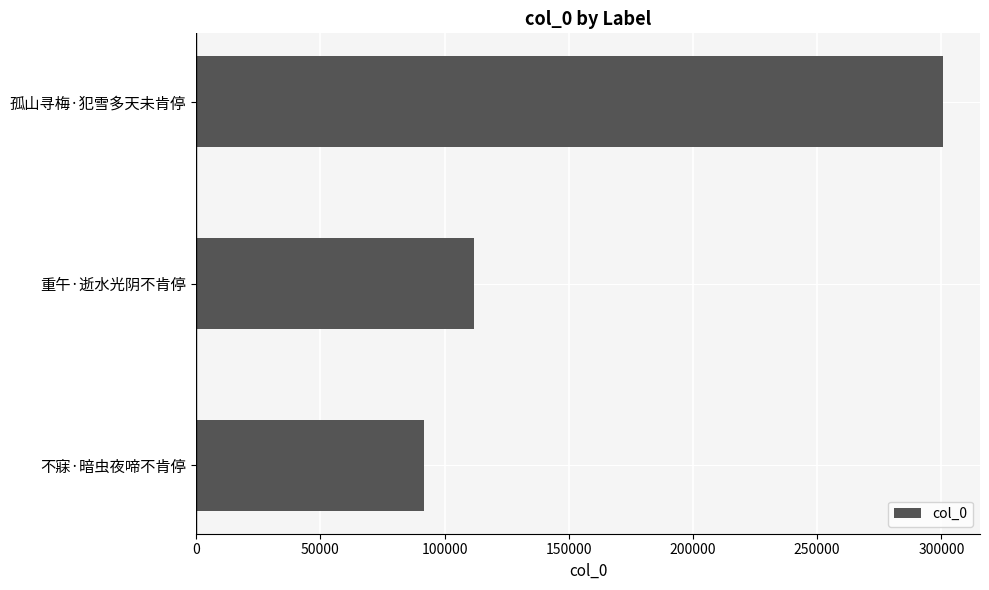

Are the bars grouped side by side (vs. stacked)?

No